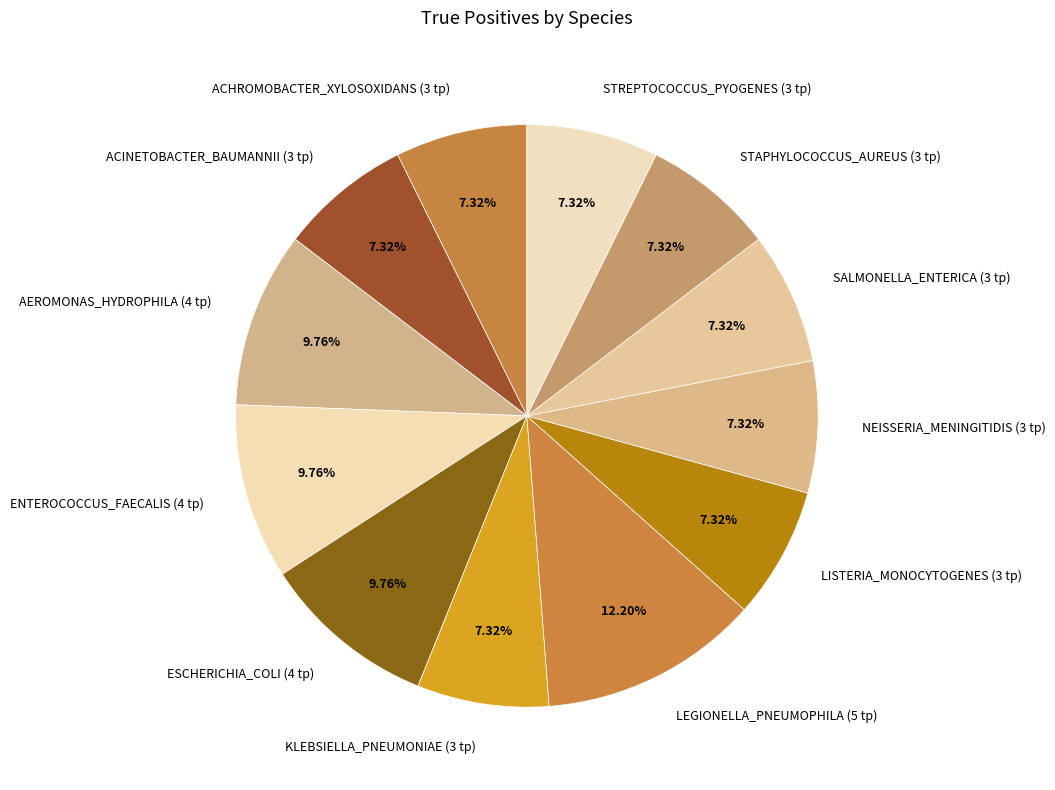

Is the sum of LEGIONELLA_PNEUMOPHILA (5 tp) and NEISSERIA_MENINGITIDIS (3 tp) greater than half?

No